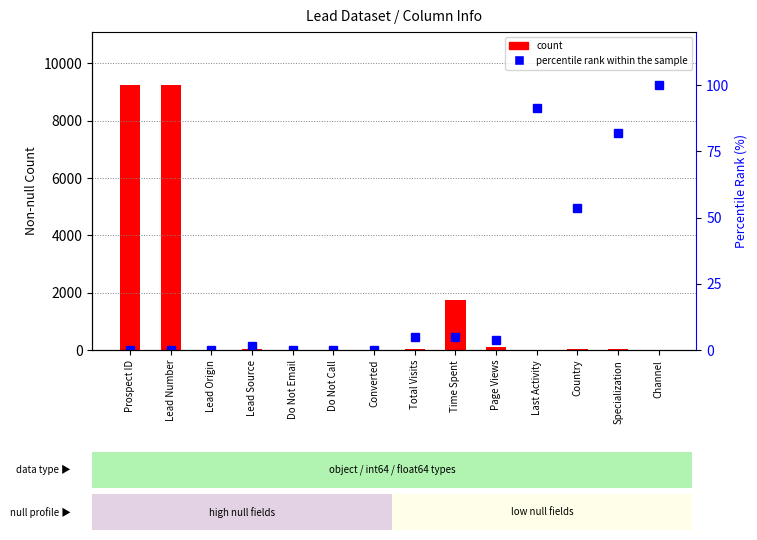

At which label is percentile rank within the sample closest to 50?

Country